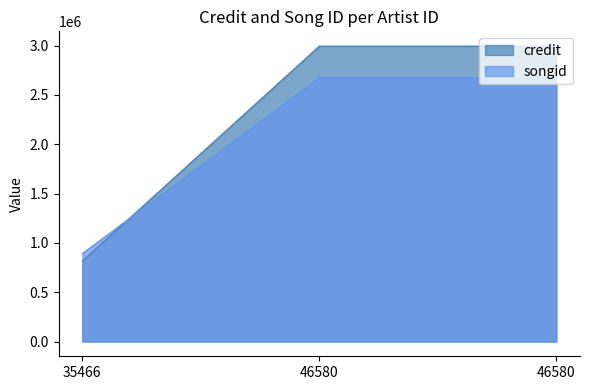

What value does the songid series have at 35466?

892473